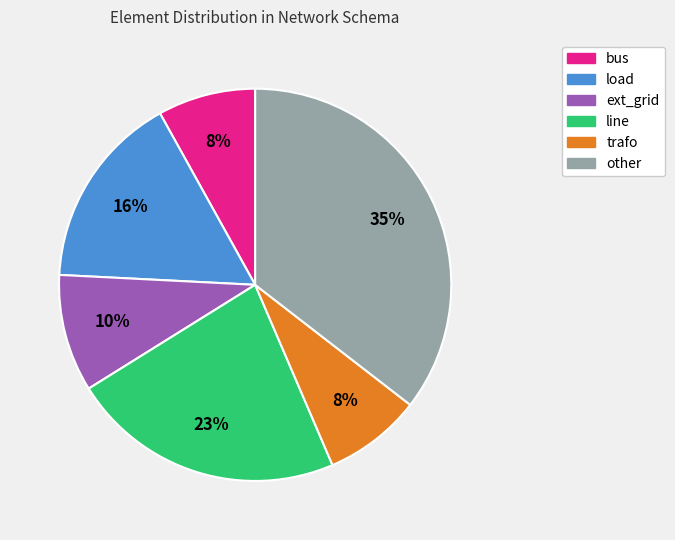

To the nearest percent, what is the average slice percentage?

17%